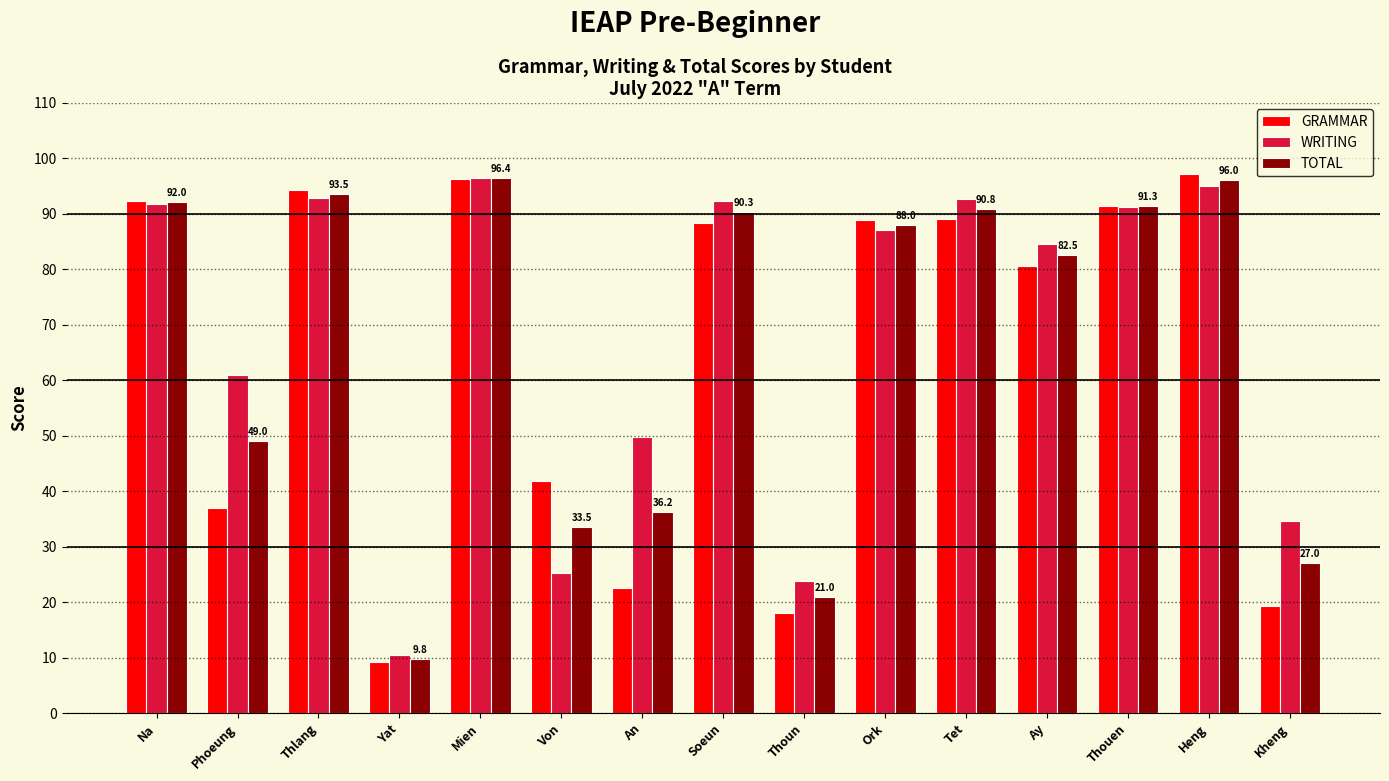

What are all the series names shown in the legend?

GRAMMAR, WRITING, TOTAL